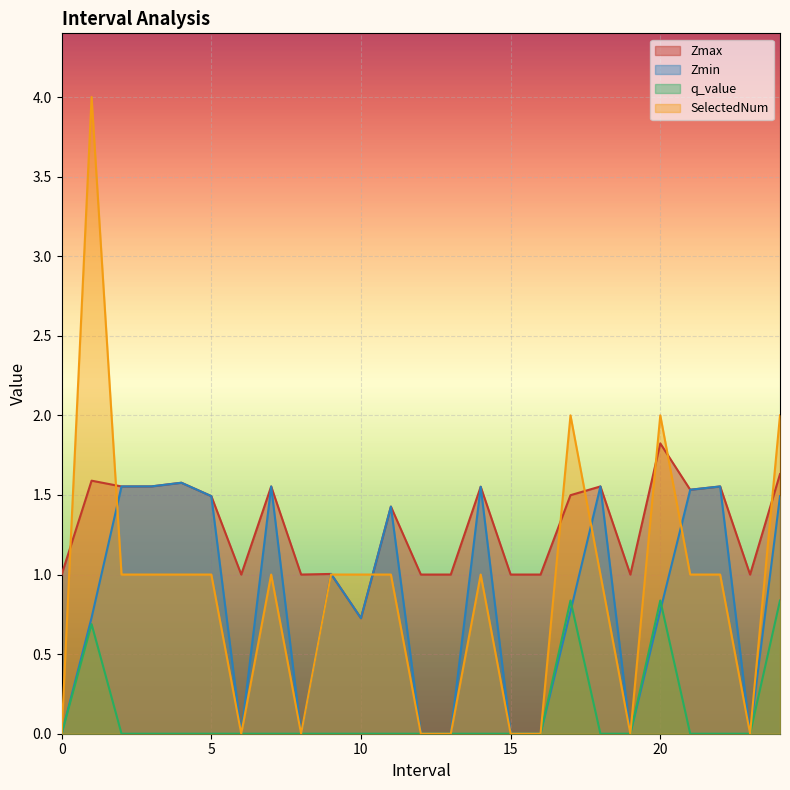

Where does the Zmax series first go above 1?

1.0